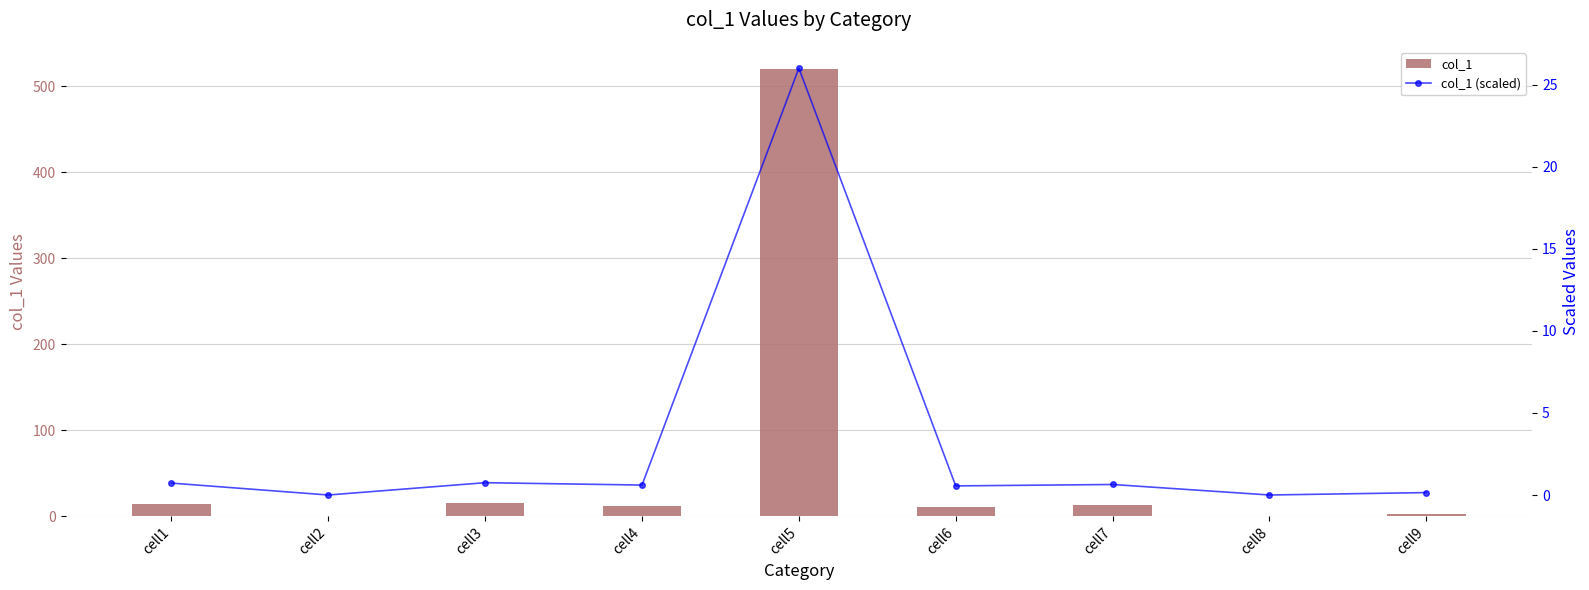

Which category has the lowest value in the col_1 (scaled) series?

cell2